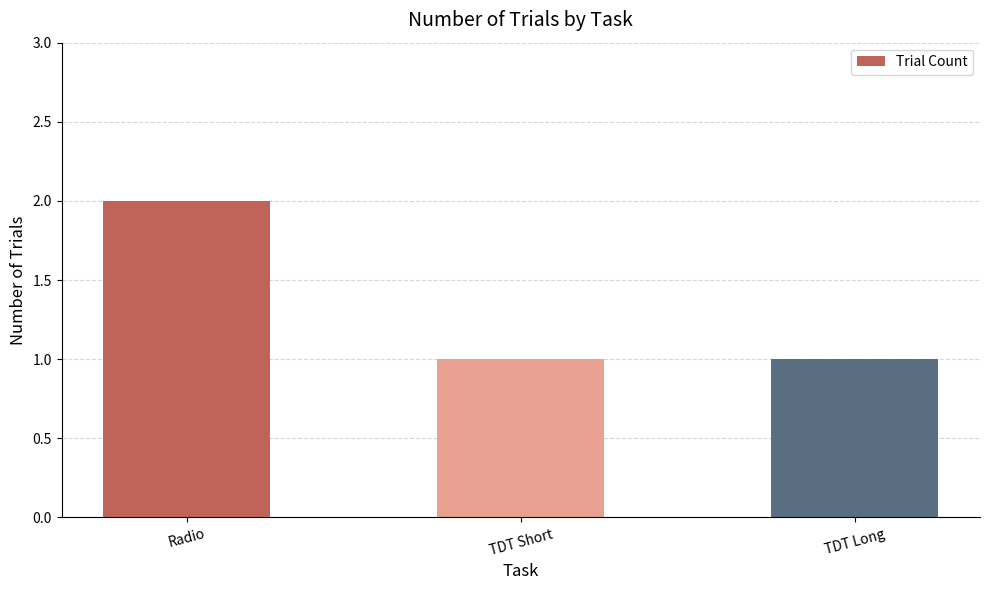

What is the sum of all values?

4